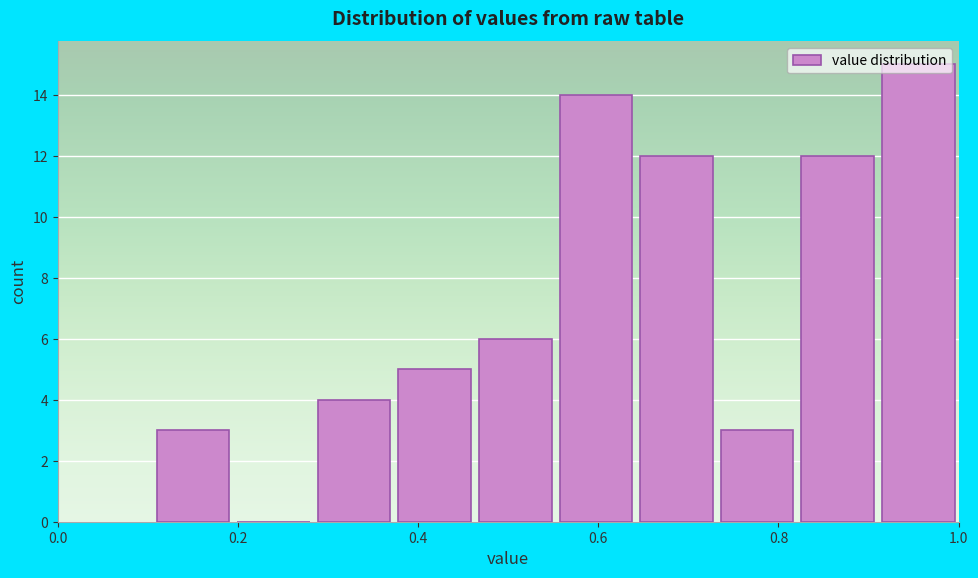

Which range on the x-axis has the tallest bar?

0.92 to 1.00